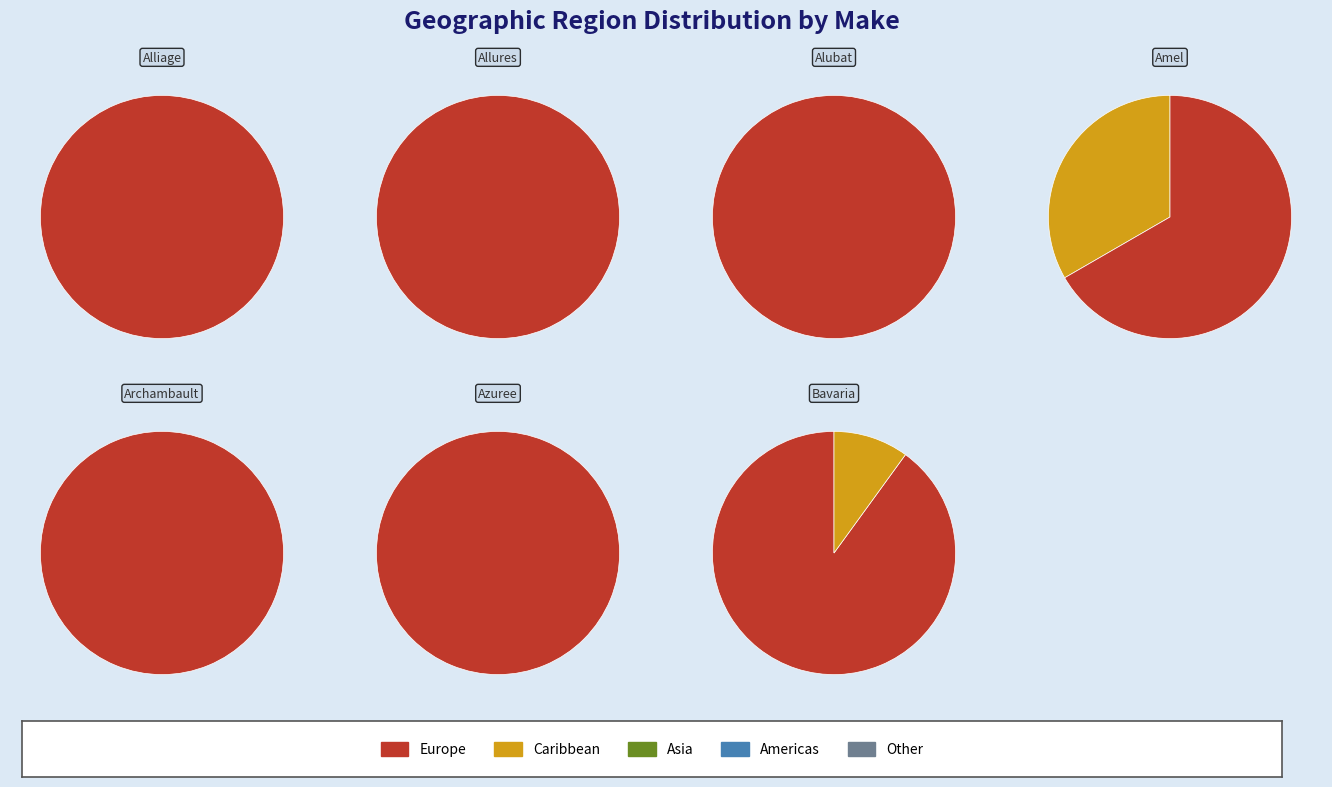

Rank the categories by value from highest to lowest.

Archambault, Amel, Alliage, Azuree, Bavaria, Alubat, Allures